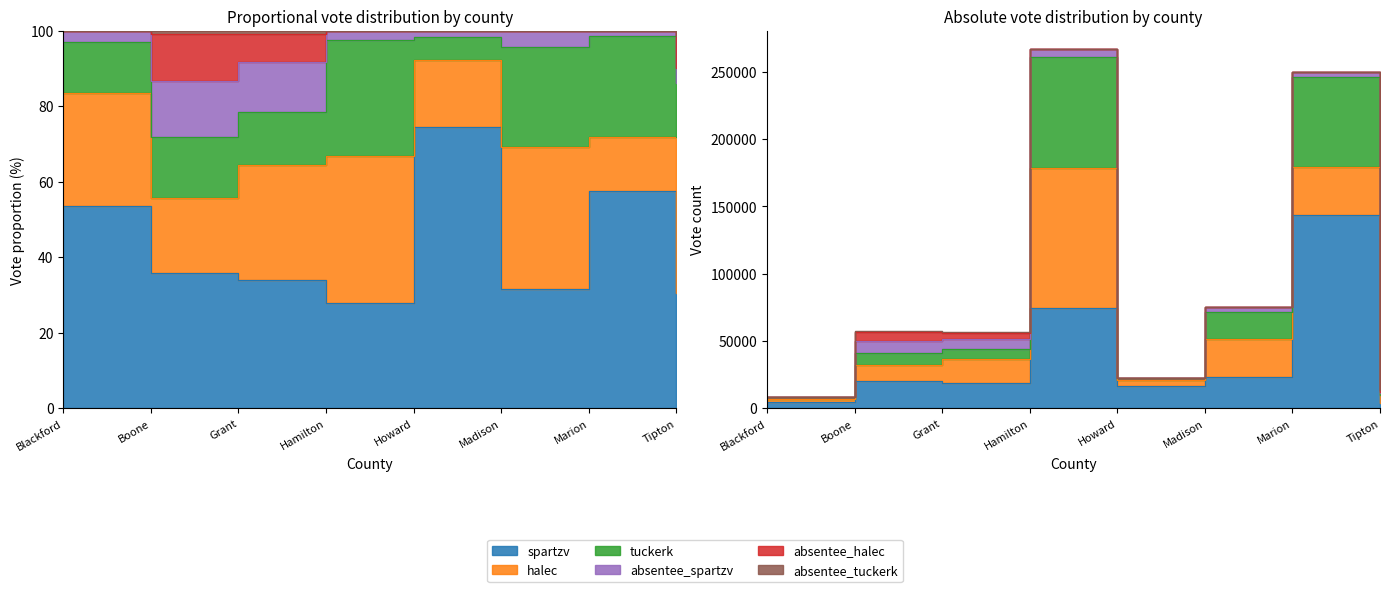

What is the sum of the tuckerk values at Blackford and Grant?

9180